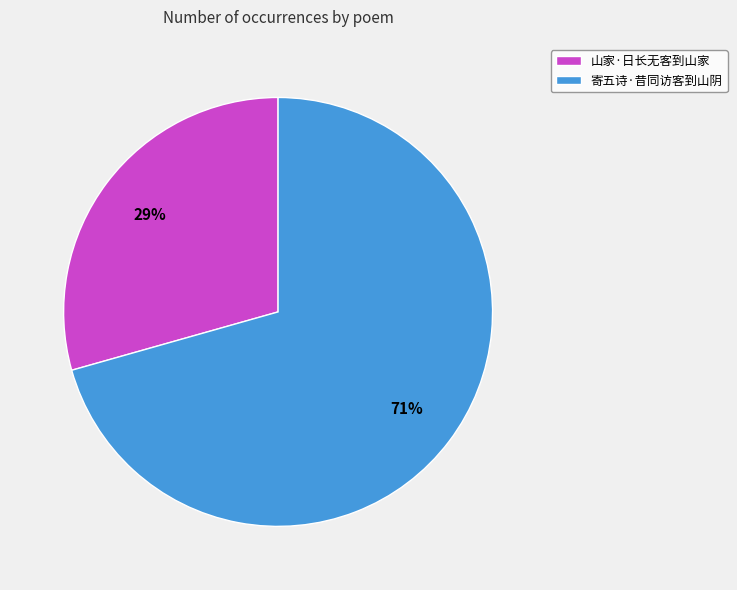

To the nearest percent, what is the combined percentage of 寄五诗·昔同访客到山阴 and 山家·日长无客到山家?

100%